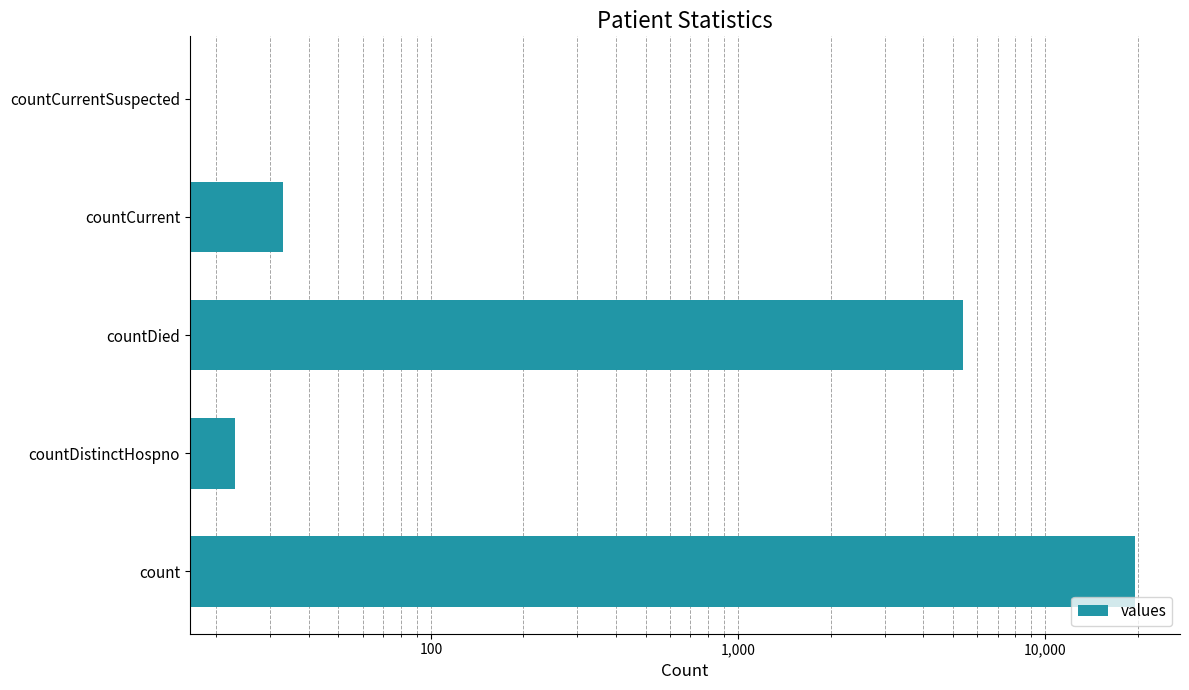

What is the value of the 1st bar from the left?

19603